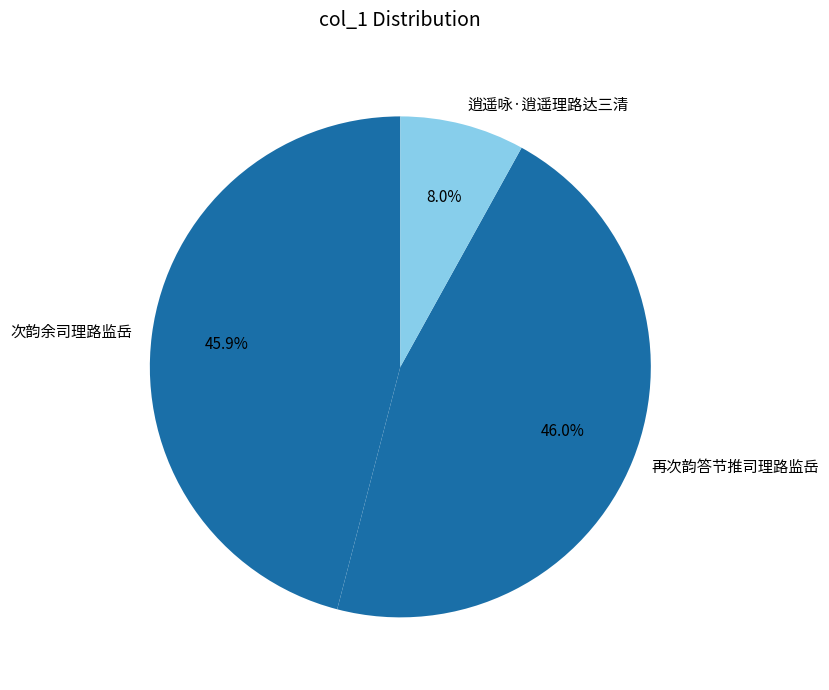

Does any single category account for the majority?

No